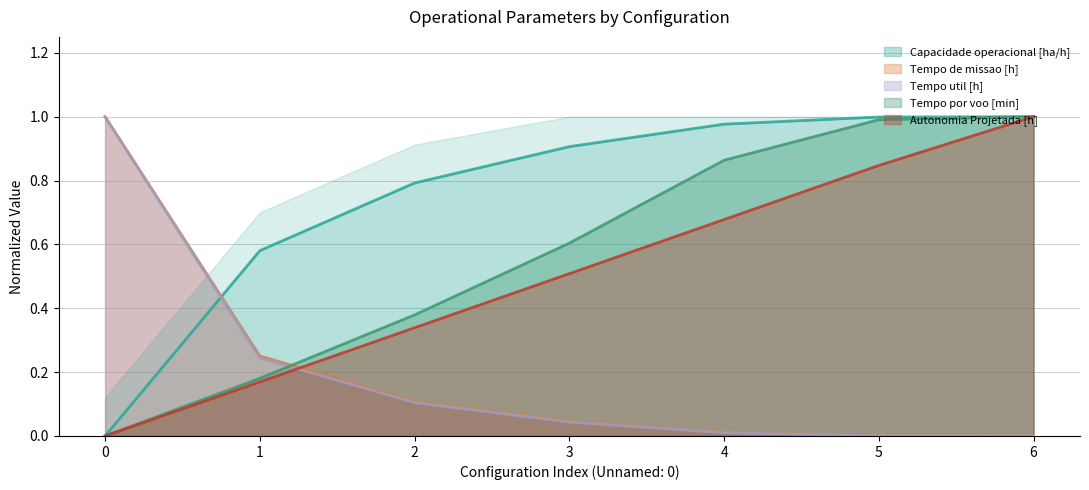

How many times do Tempo de missao [h] and Capacidade operacional [ha/h] cross each other?

1